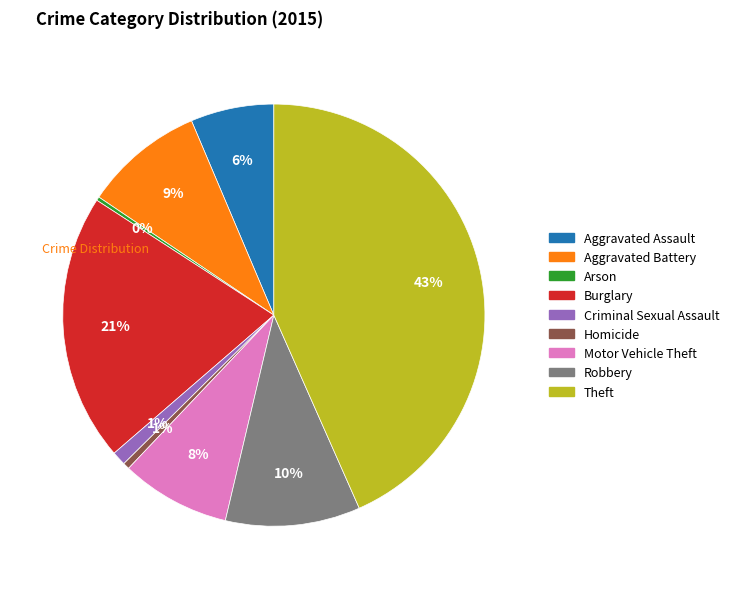

To the nearest percent, what portion does Homicide represent?

1%